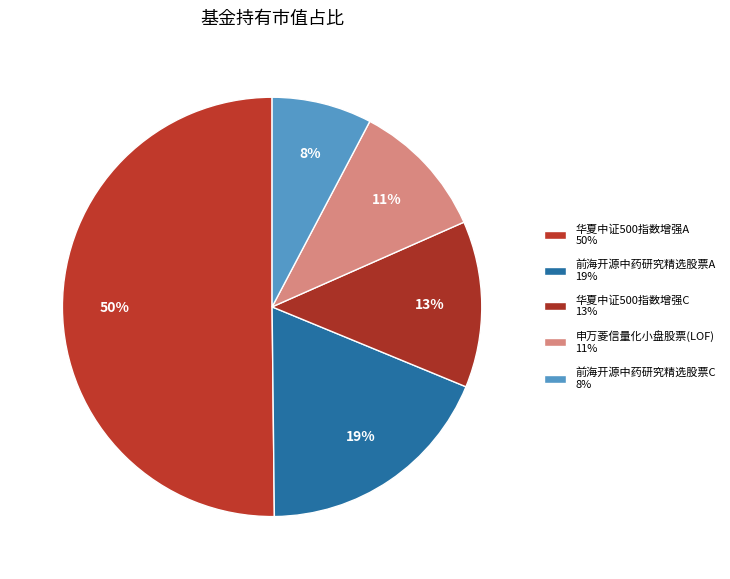

Does 前海开源中药研究精选股票C account for over 50% of the chart?

No